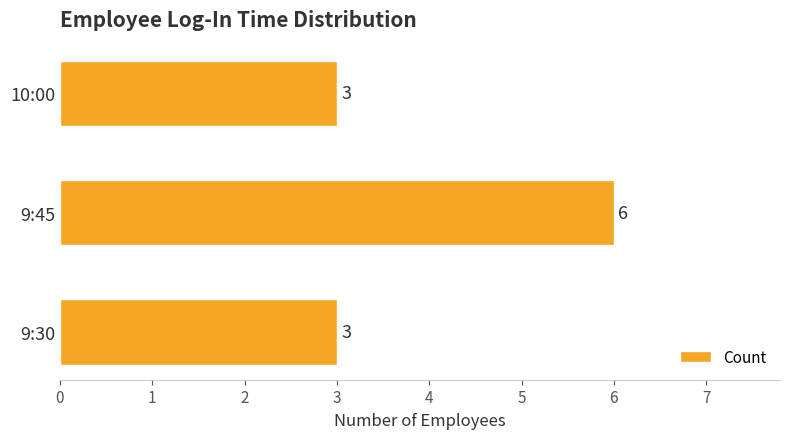

What is the difference between the maximum and minimum values?

3